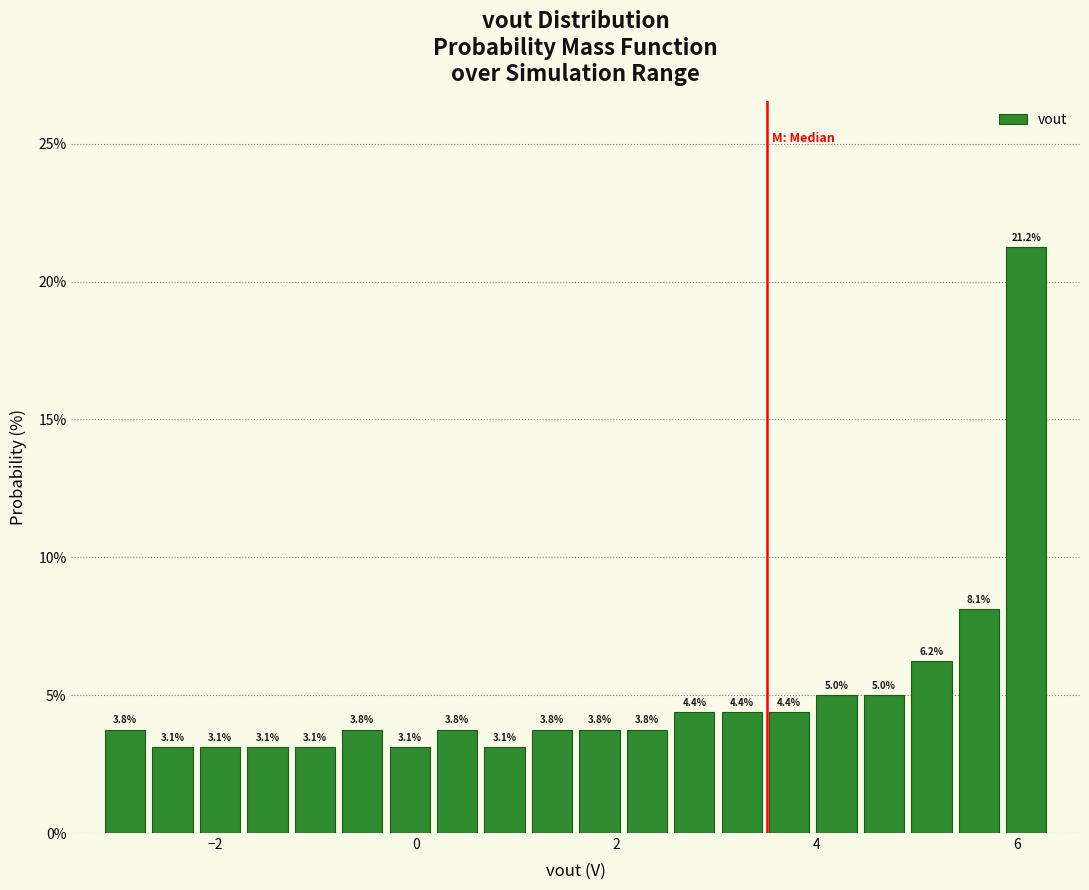

Around what value on the x-axis is the tallest bar? Give the approximate position of its centre, as read against the axis.

6.0